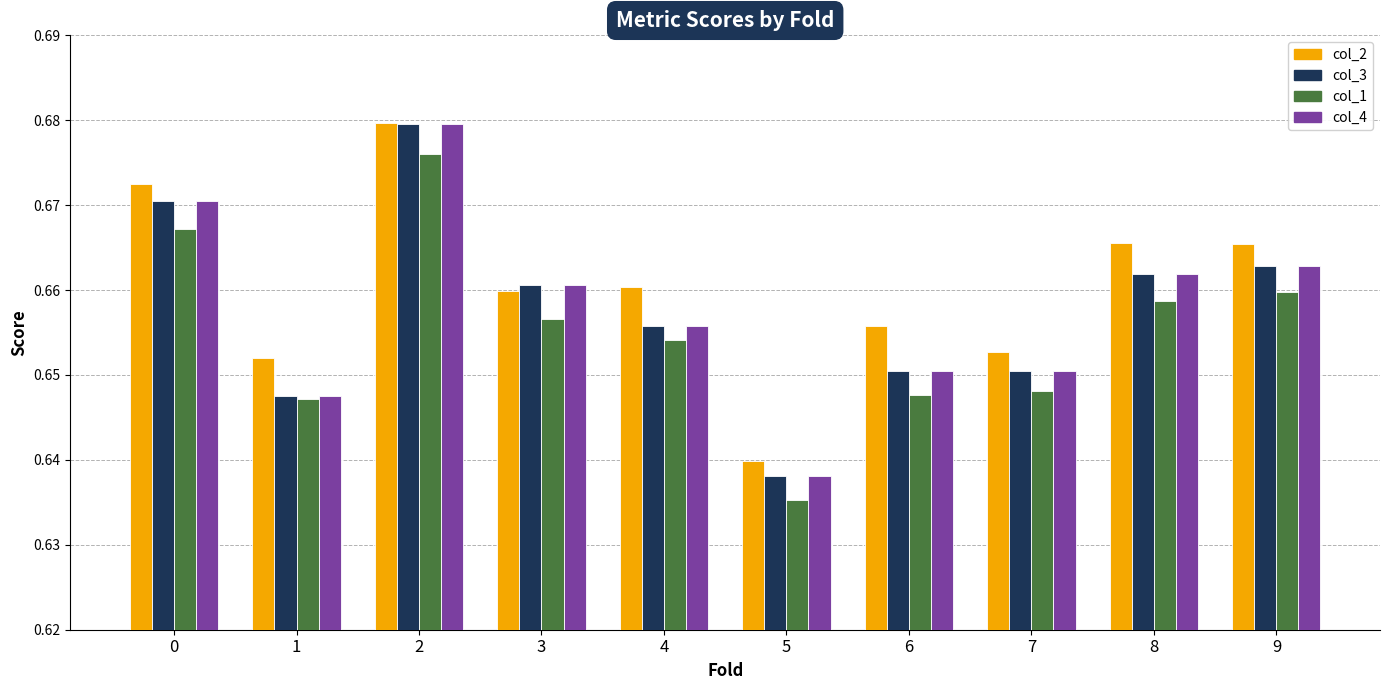

At which category does the chart reach its minimum across all series?

5